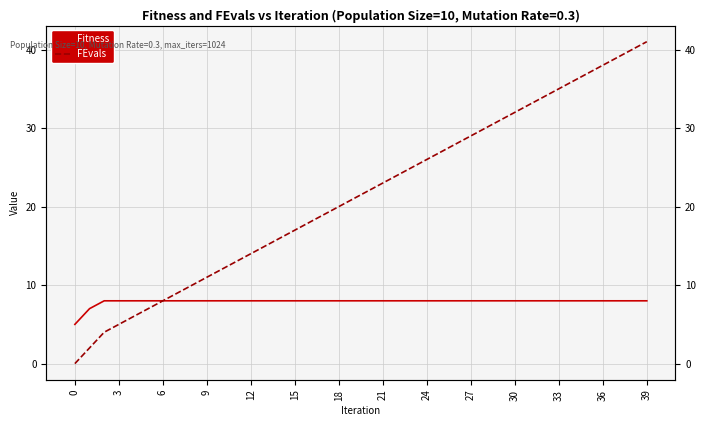

How many distinct data groups are displayed?

2